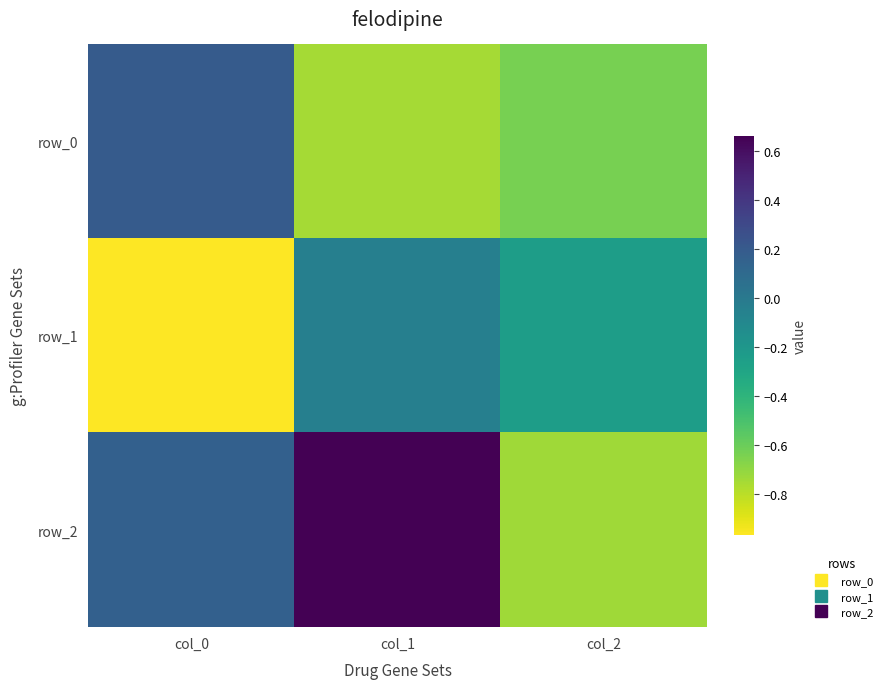

What is the average value of the row_1 series?

-0.4